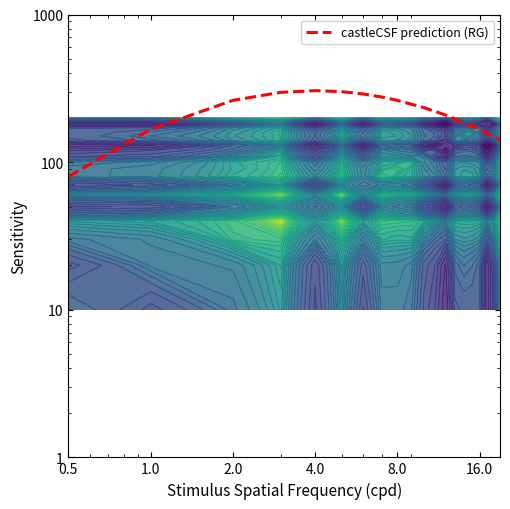

How many values are below 262?

7